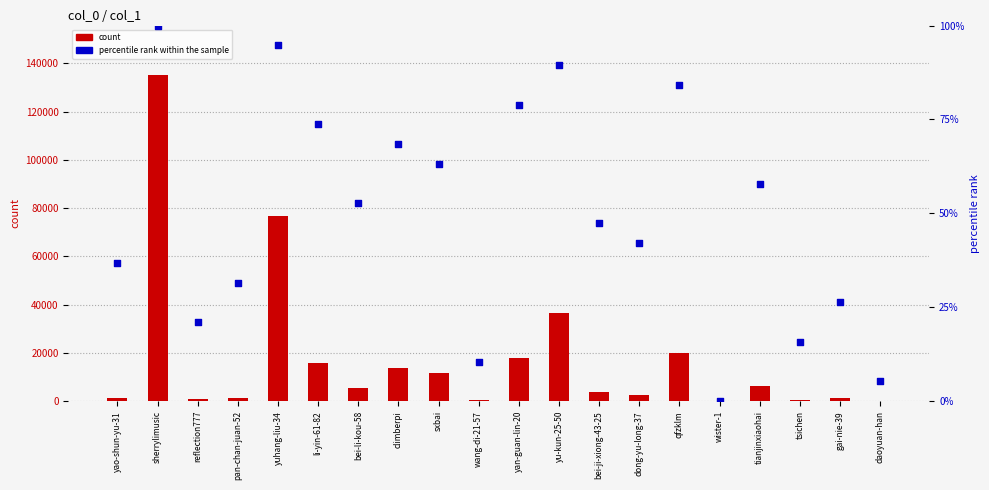

Which series has the largest Y range (max minus min)?

count